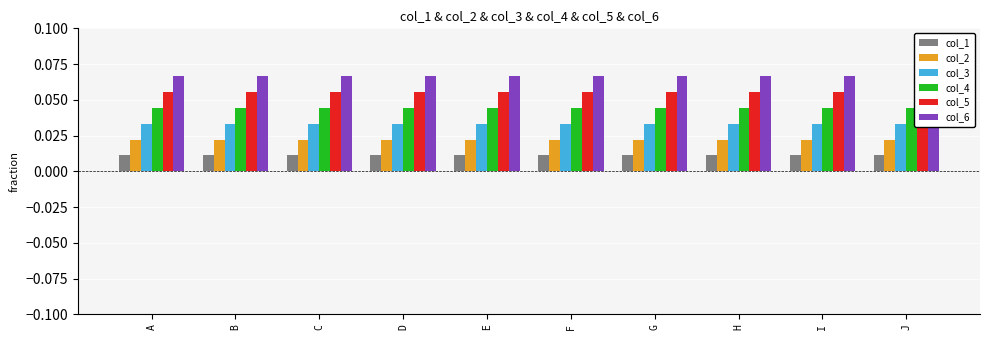

Rank the series at G from lowest to highest value.

col_1, col_2, col_3, col_4, col_5, col_6